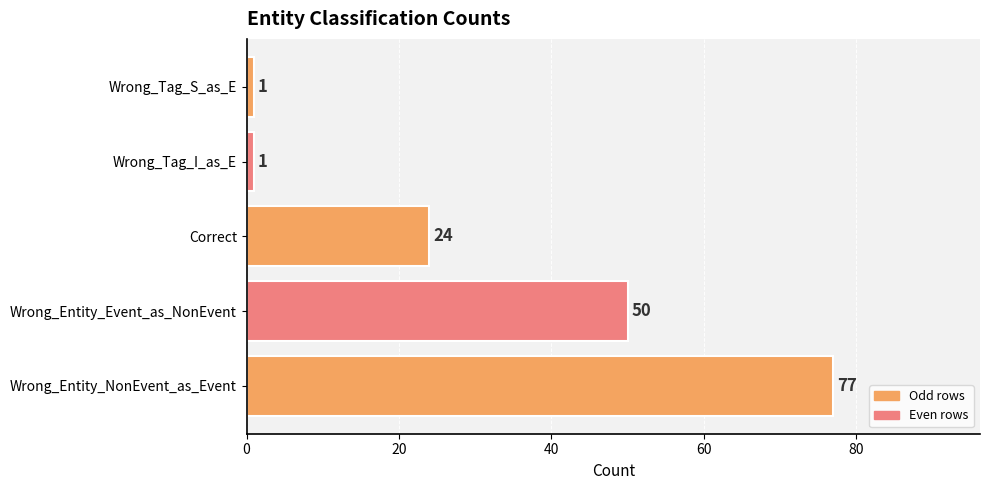

Reading top to bottom, transcribe all the data shown in this chart.

Wrong_Tag_S_as_E=1	Wrong_Tag_I_as_E=1	Correct=24	Wrong_Entity_Event_as_NonEvent=50	Wrong_Entity_NonEvent_as_Event=77